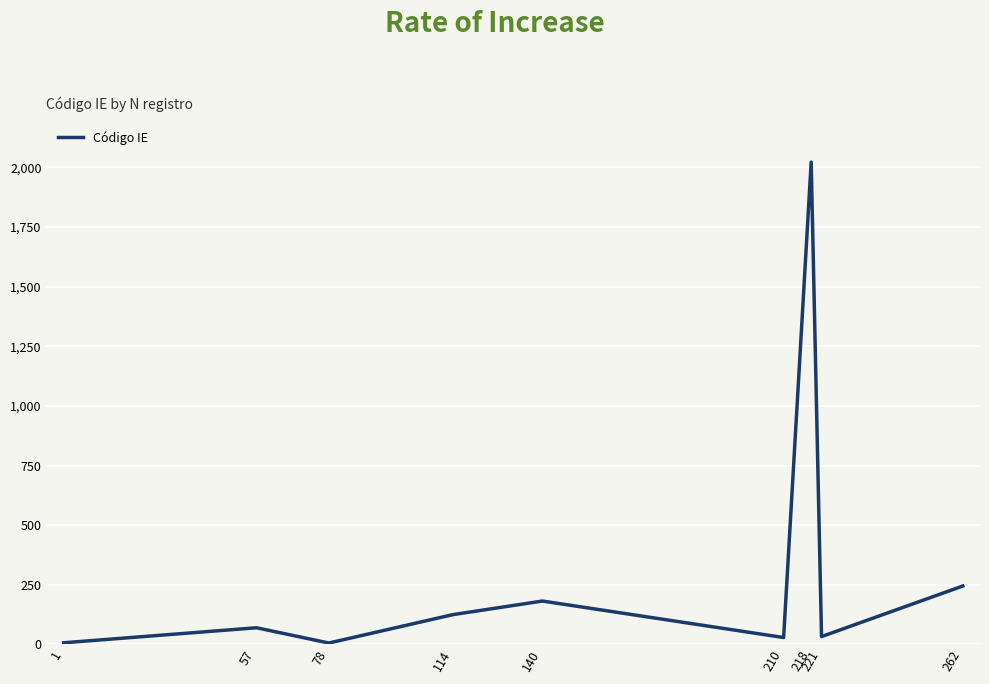

The chart shows a value of 294 at 140. True or false?

False